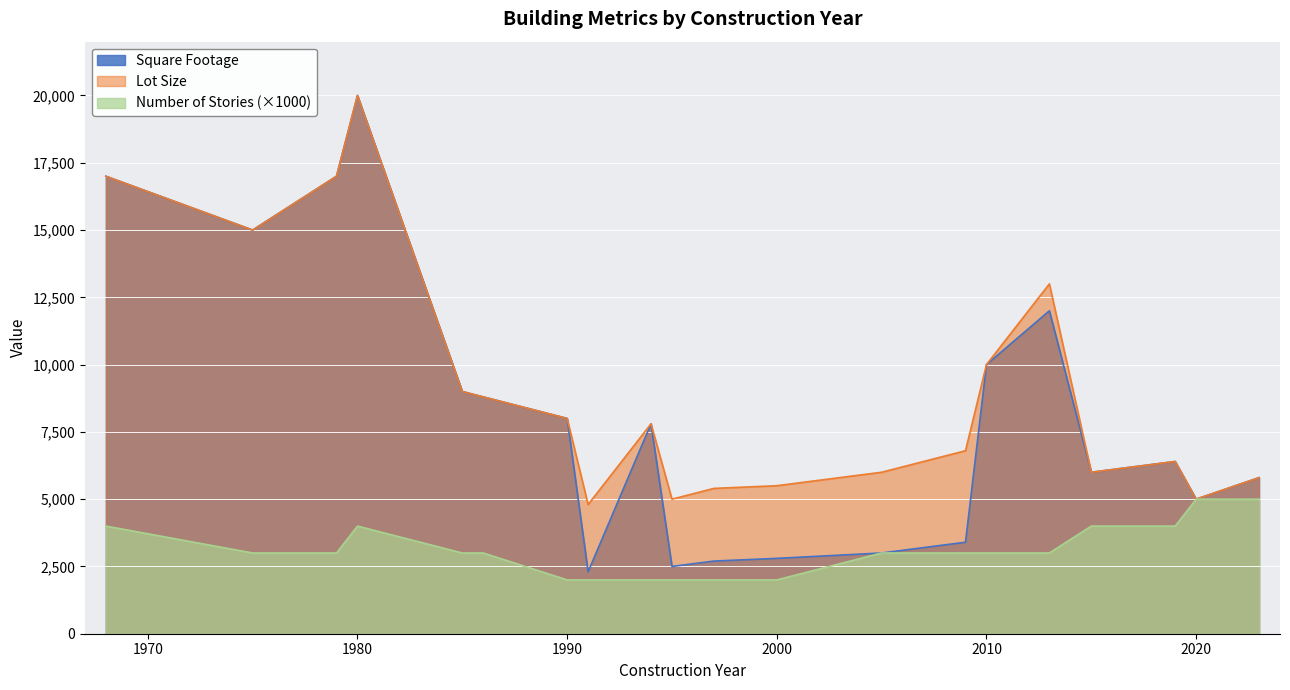

Which series has the largest range (max minus min)?

Square Footage